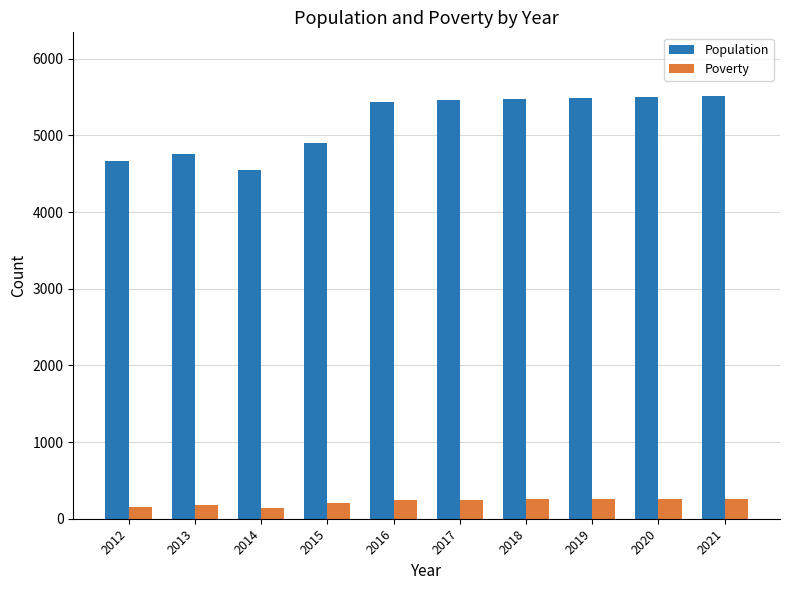

What is the spread (max minus min) of values at 2014?

4407